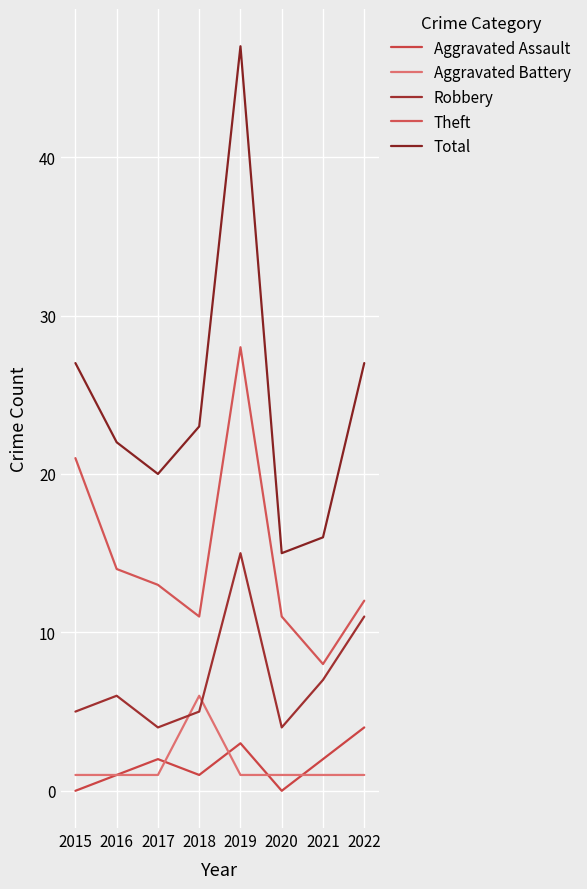

What is the lowest value of the Theft series?

8